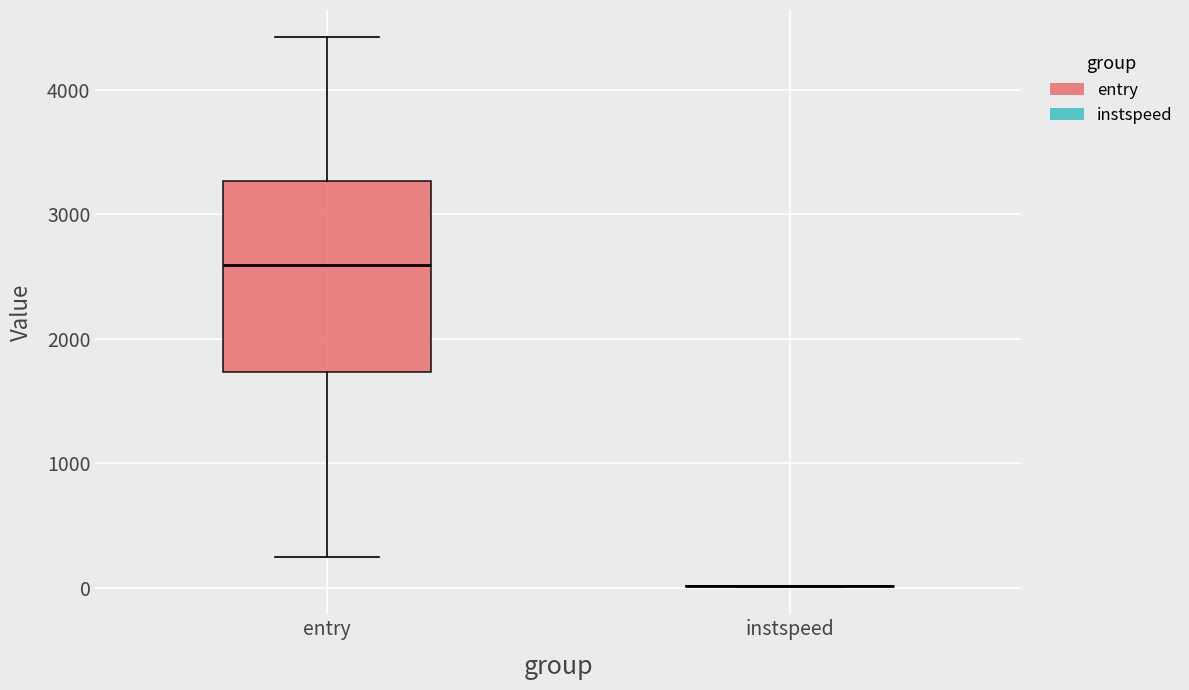

Reading left to right, transcribe this box plot: for each box, give where its median line is, the range the box spans, and where its two whiskers end, as read against the y-axis. The values are not printed on the chart, so give them approximately, as read against the axis.

entry: median 2600, box 1700 to 3300, whiskers 200 to 4400
instspeed: box collapsed to a line at 0, whiskers 0 to 0